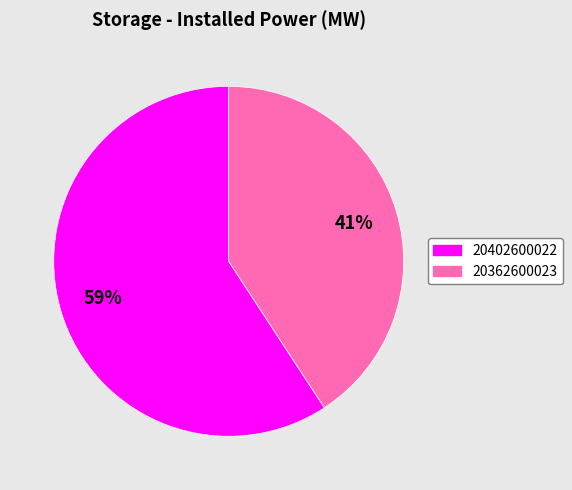

To the nearest percent, what is the combined percentage of 20362600023 and 20402600022?

100%